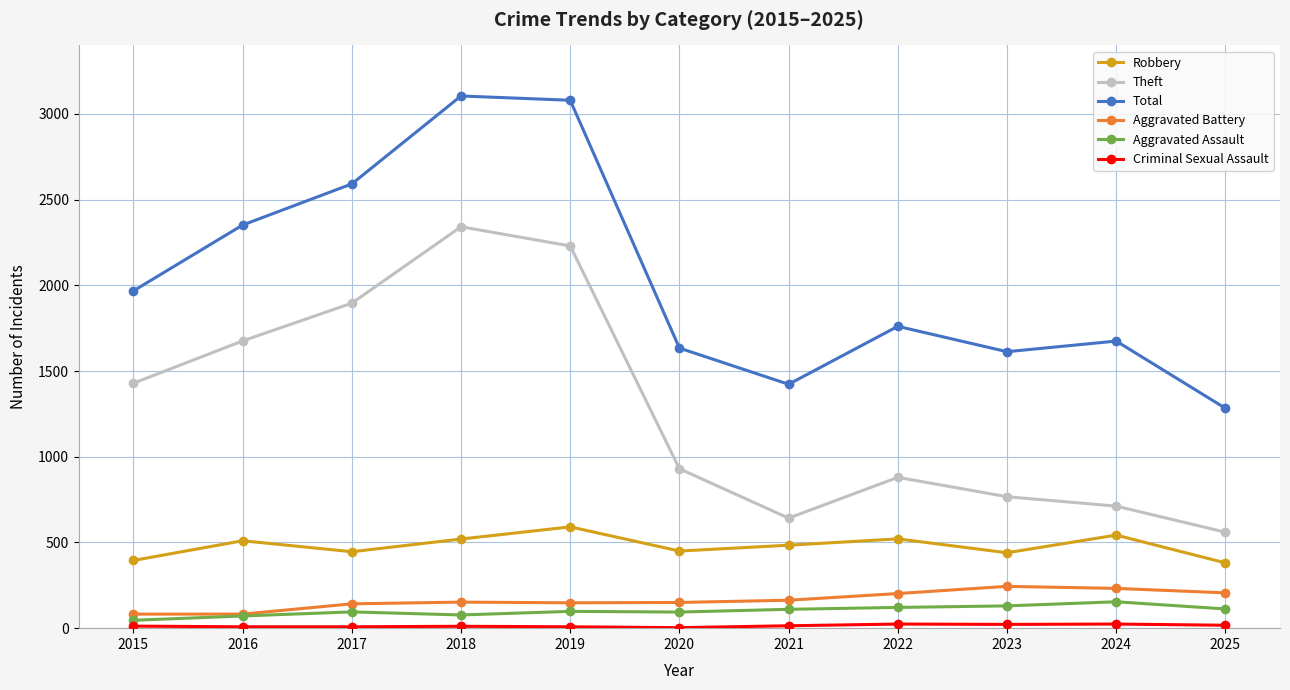

What is the maximum value for Robbery?

591